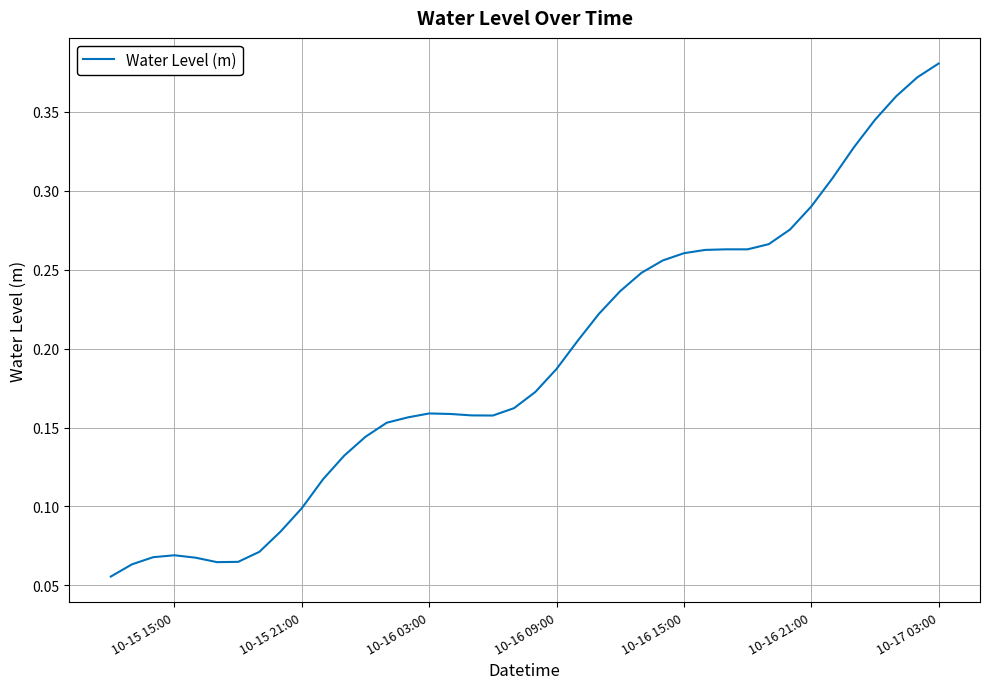

What is the difference between the maximum and minimum values?

0.3